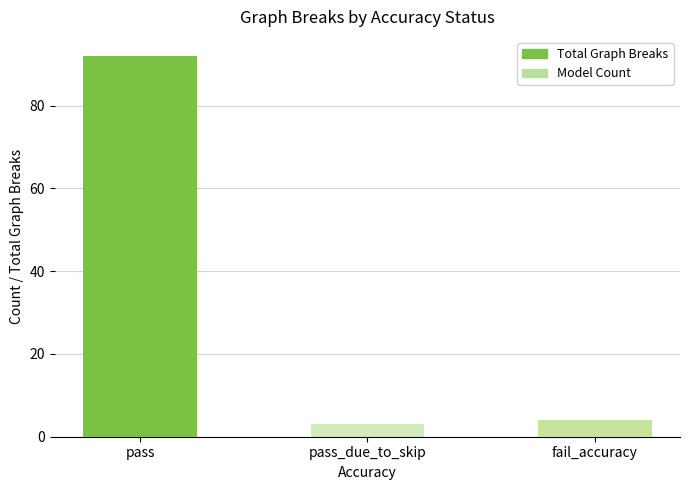

At which label is Model Count closest to 28?

pass_due_to_skip